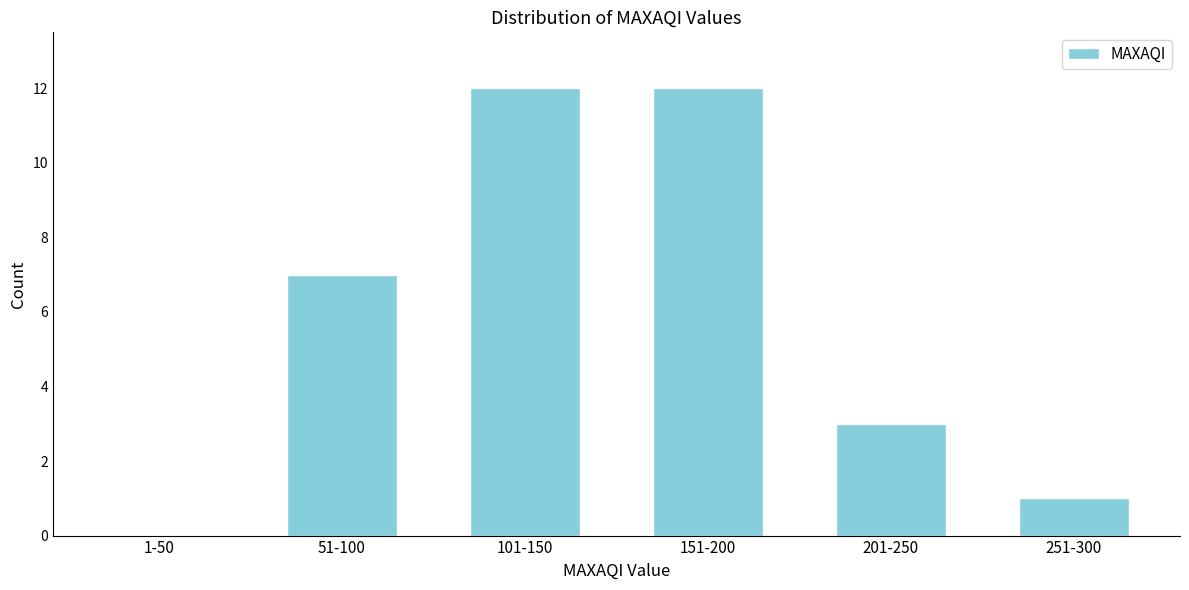

Reading left to right, list all the values displayed in this chart.

1-50=0	51-100=7	101-150=12	151-200=12	201-250=3	251-300=1